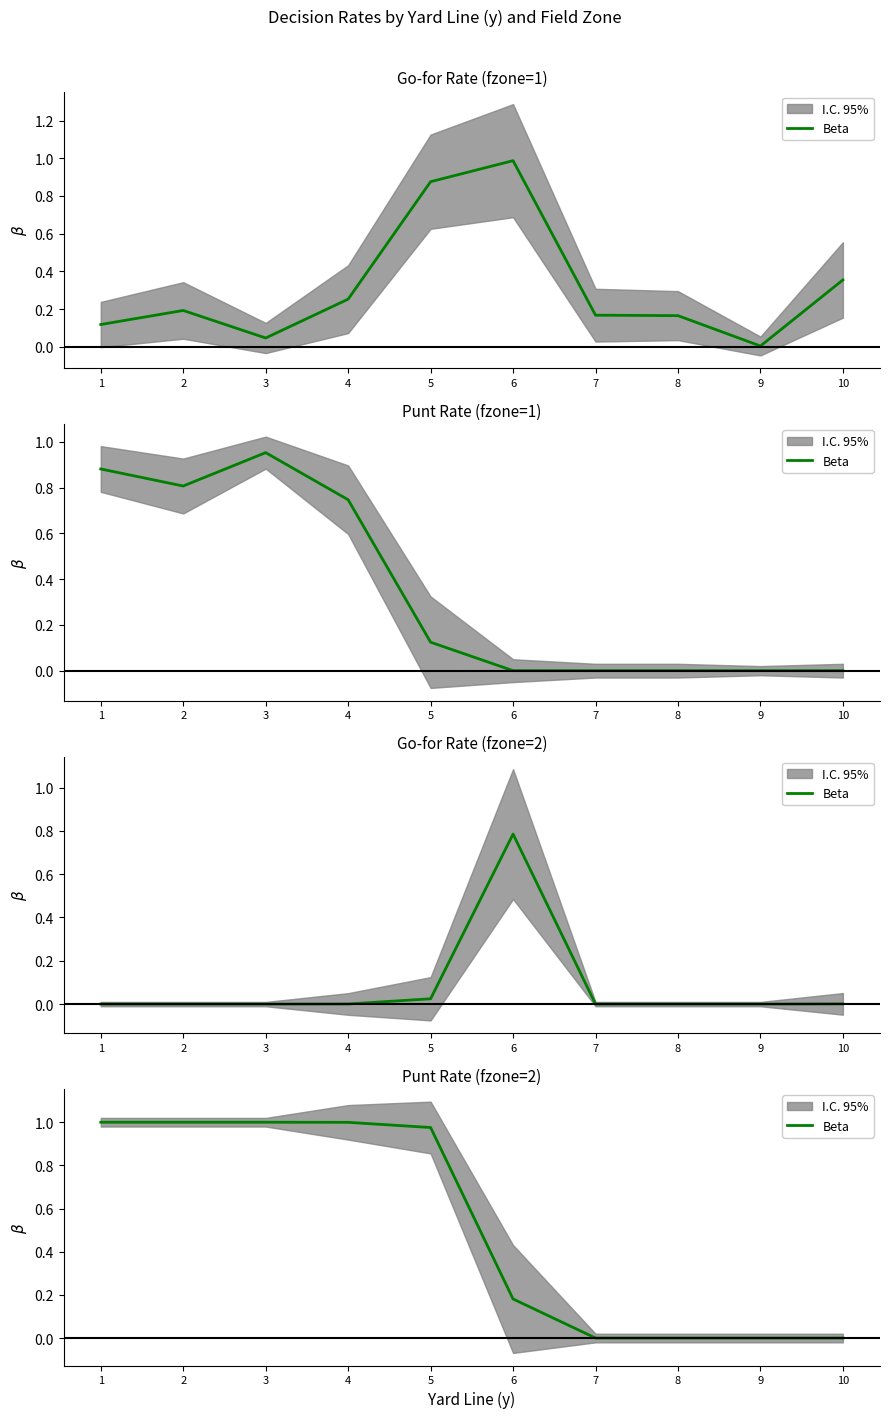

At which label is the value closest to 0?

7